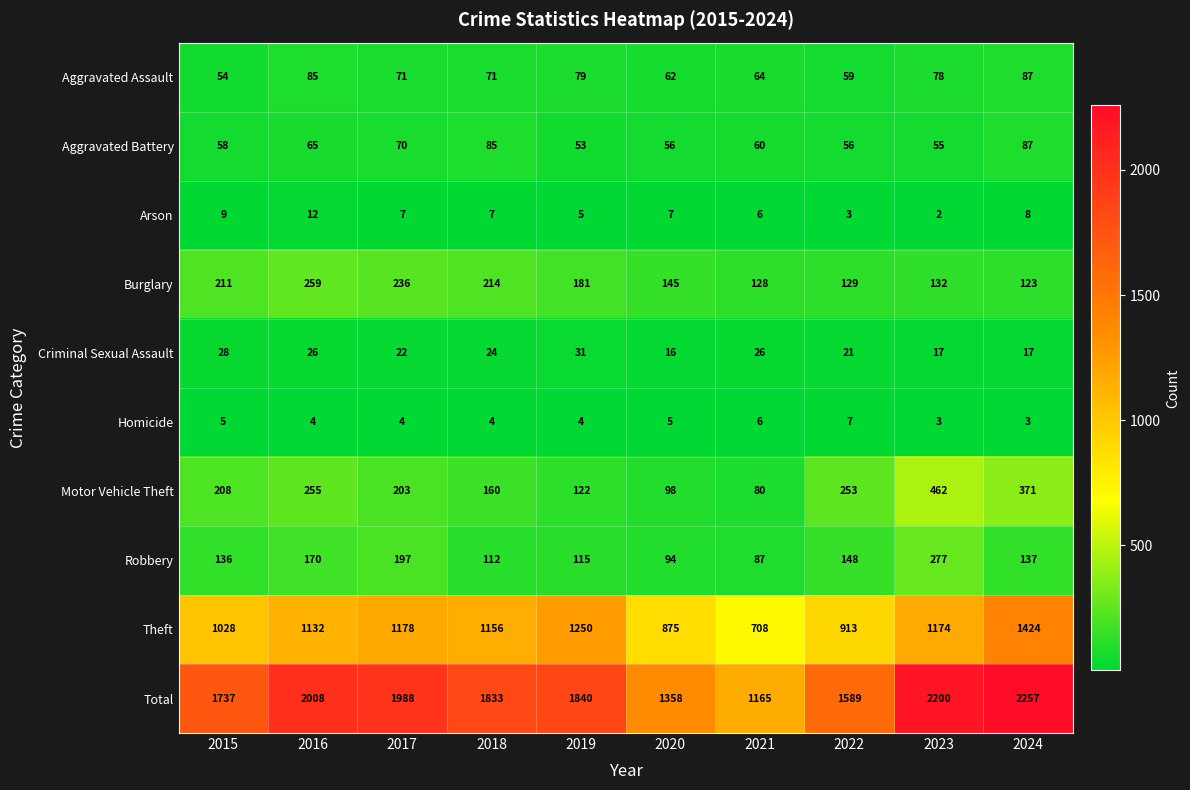

What is the sum of the Robbery values at 2017 and 2020?

291